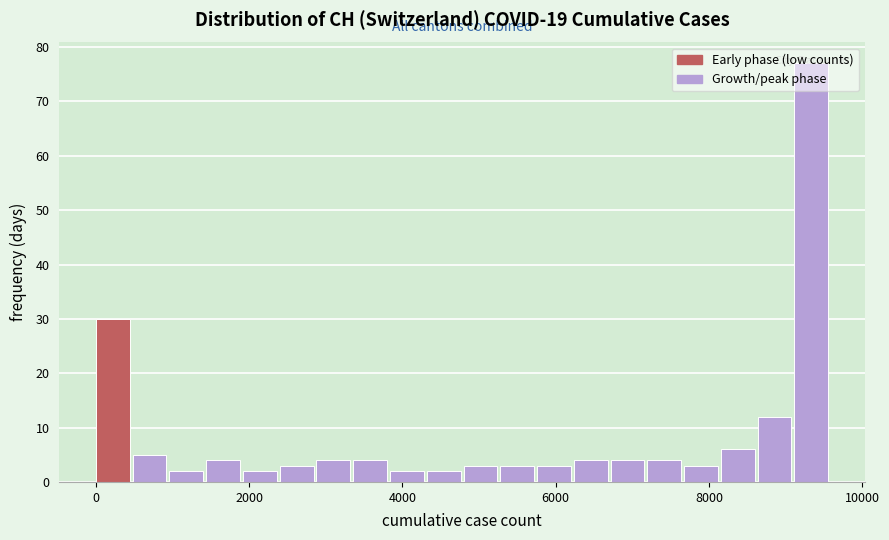

Read against the x-axis, roughly where is the centre of the tallest bar?

9400